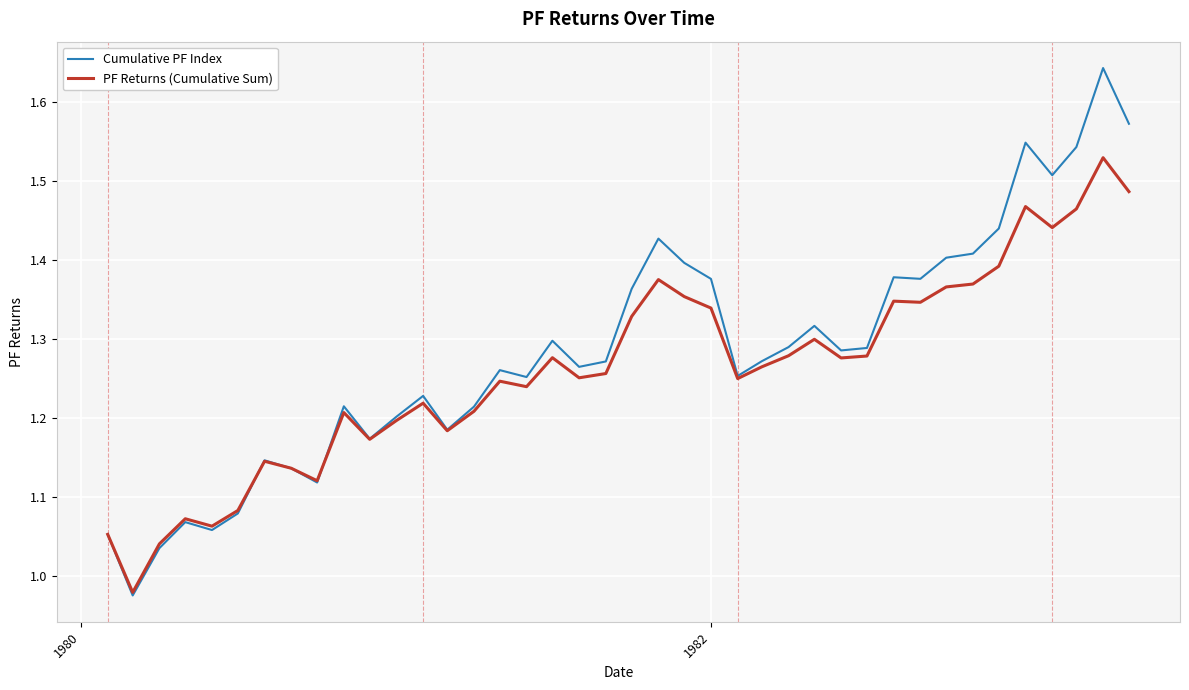

Which series has the widest spread of values?

Cumulative PF Index